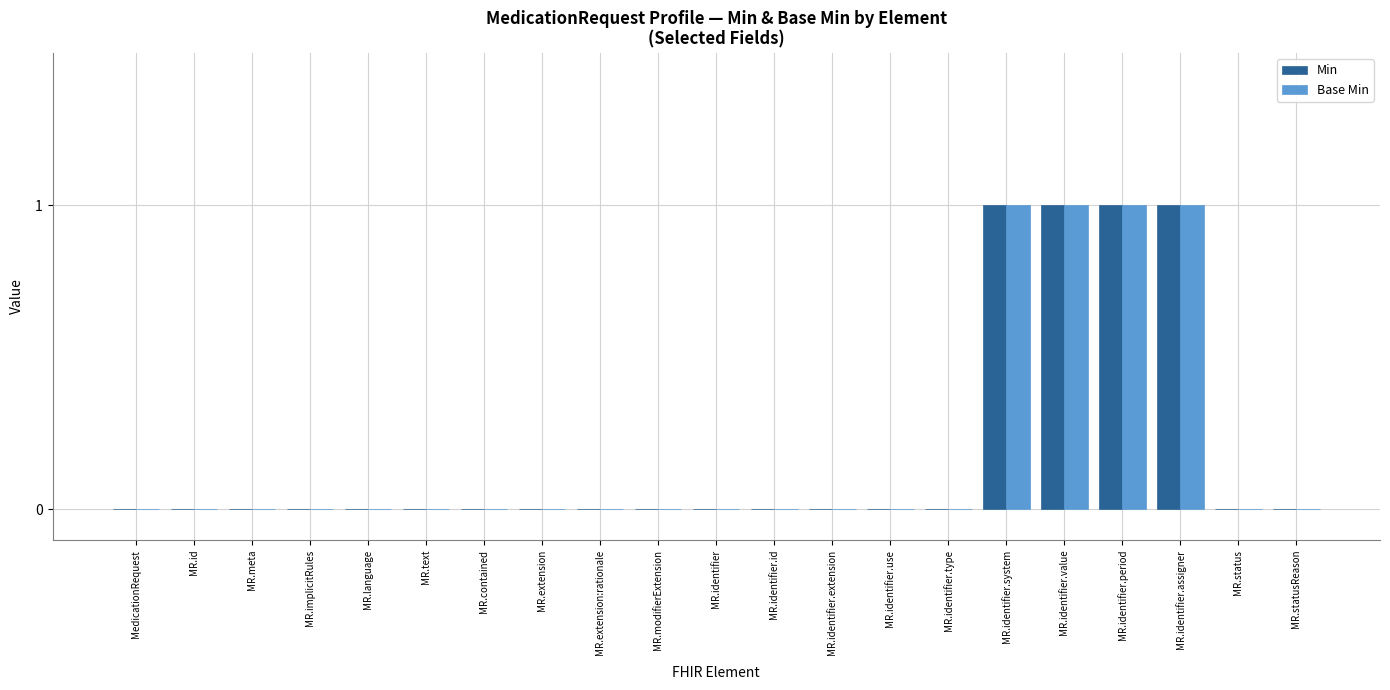

Is it true that Base Min equals 1 at MR.identifier.period?

True